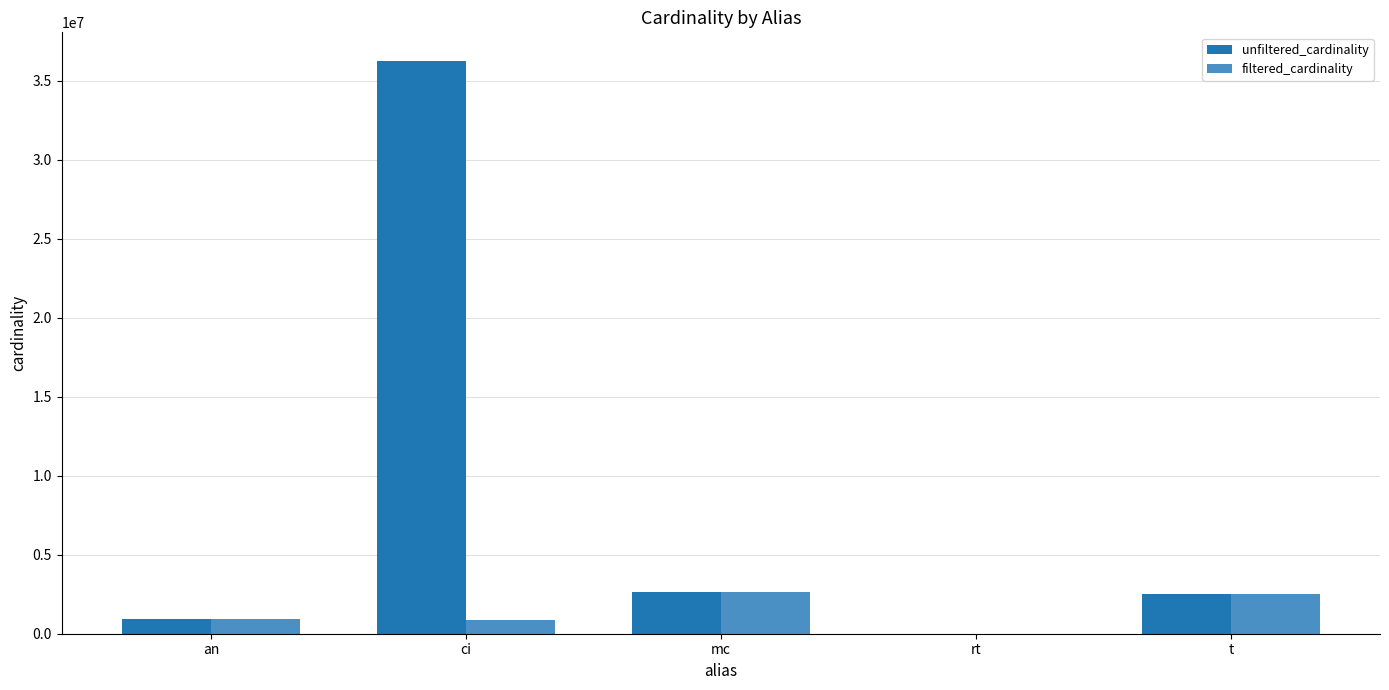

The filtered_cardinality series shows 2528312 at t. True or false?

True